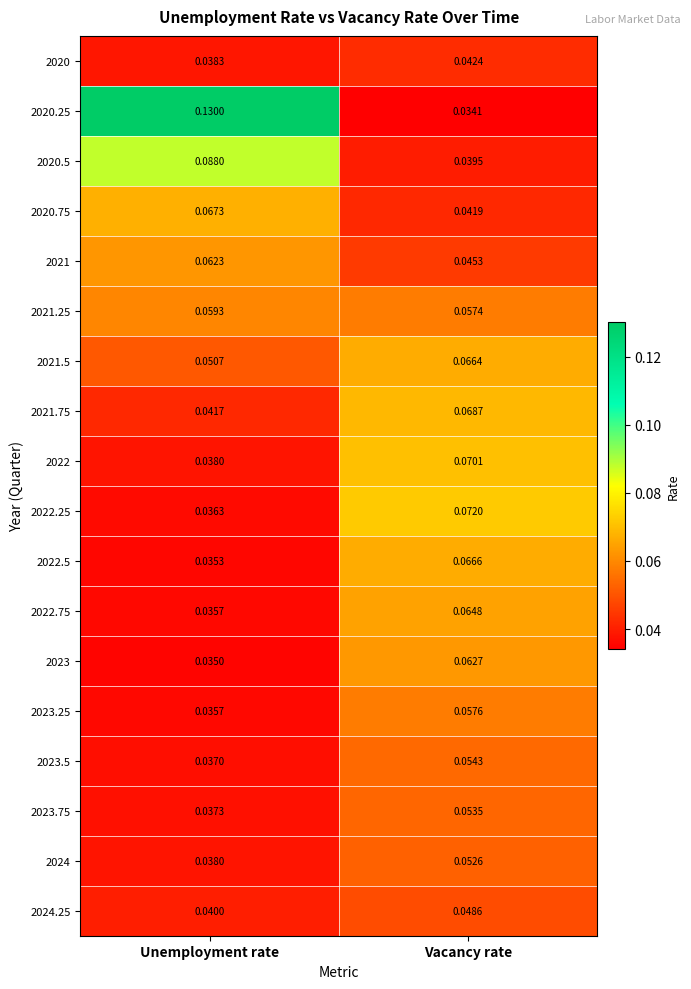

At which category does the chart reach its minimum across all series?

Vacancy rate